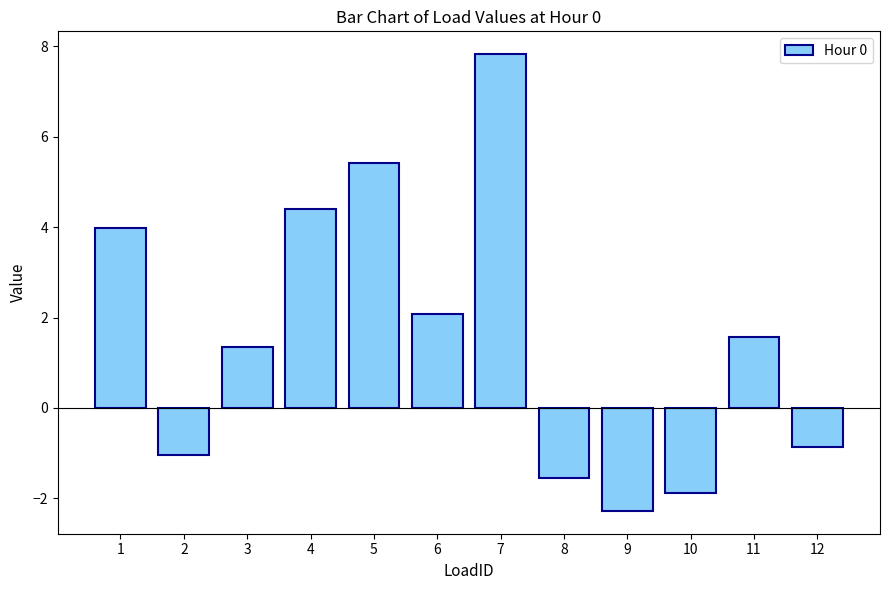

What is the value of the 5th bar from the left?

5.4